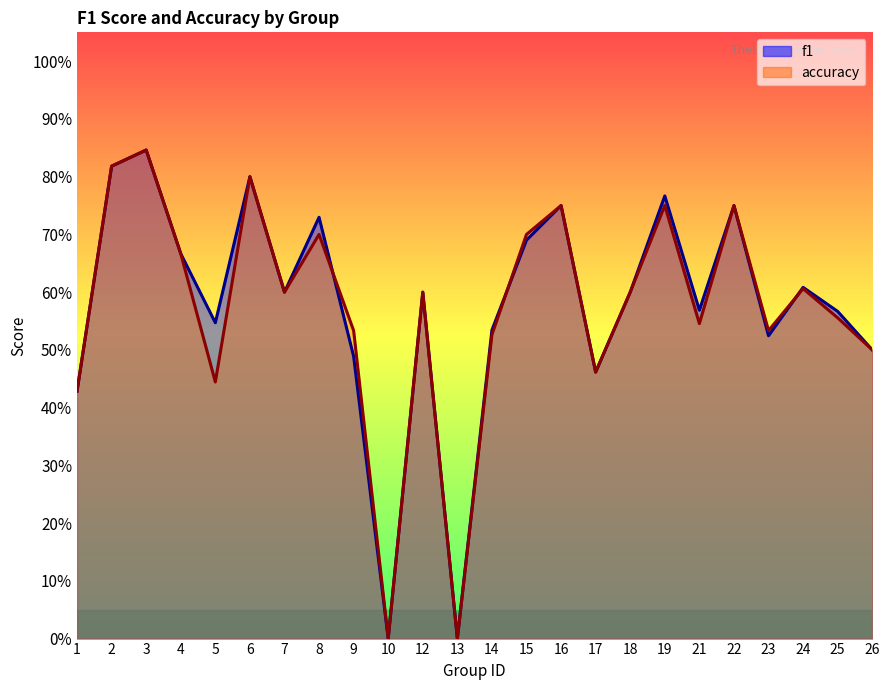

Reading left to right, list all the values displayed in this chart.

f1: 1=0.4	2=0.8	3=0.8	4=0.7	5=0.5	6=0.8	7=0.6	8=0.7	9=0.5	10=0.0	12=0.6	13=0.0	14=0.5	15=0.7	16=0.8	17=0.5	18=0.6	19=0.8	21=0.6	22=0.8	23=0.5	24=0.6	25=0.6	26=0.5
accuracy: 1=0.4	2=0.8	3=0.8	4=0.7	5=0.4	6=0.8	7=0.6	8=0.7	9=0.5	10=0.0	12=0.6	13=0.0	14=0.5	15=0.7	16=0.8	17=0.5	18=0.6	19=0.8	21=0.5	22=0.8	23=0.5	24=0.6	25=0.6	26=0.5